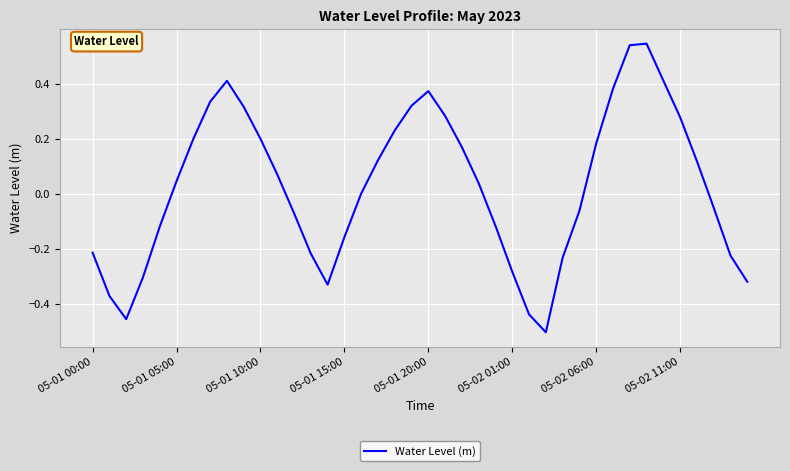

What is the difference between the maximum and minimum values?

1.0